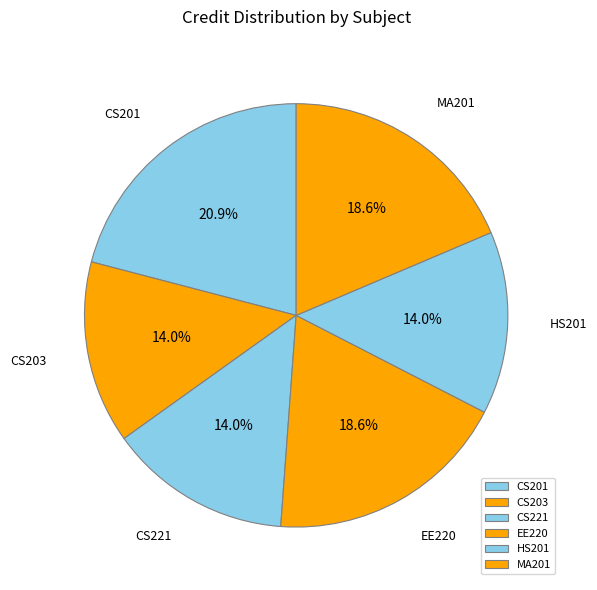

The CS221 slice represents 14% of the pie. True or false?

True